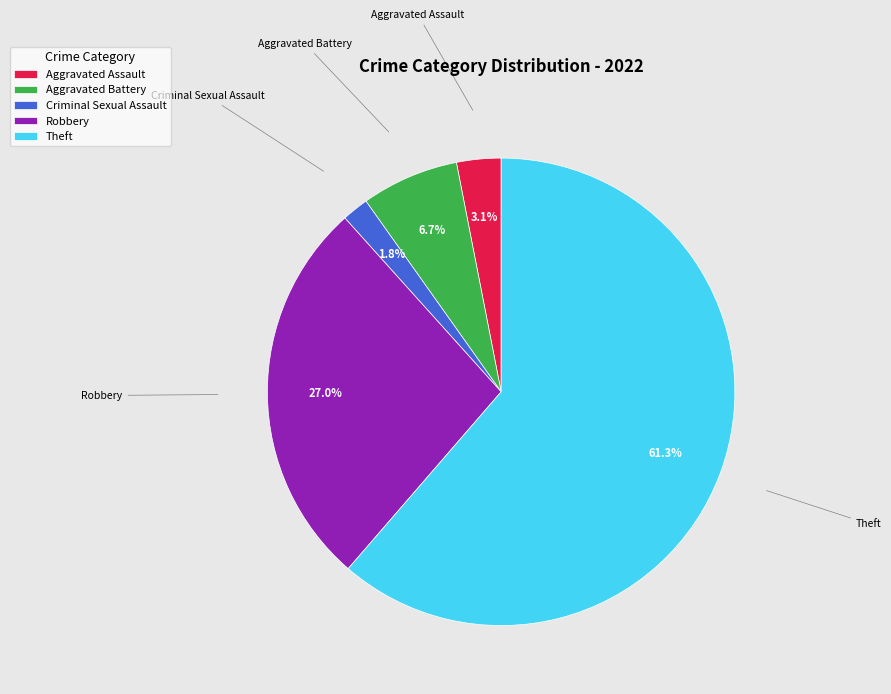

How many slices are in this pie chart?

5